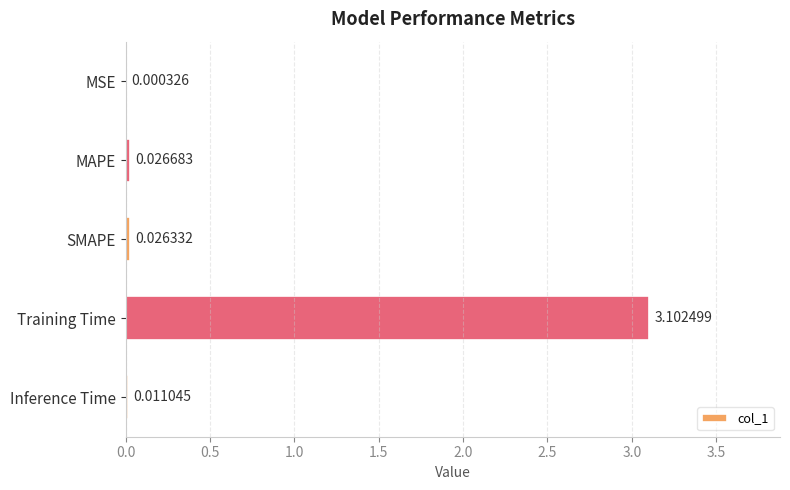

Which has a higher value, Inference Time or MSE?

Inference Time